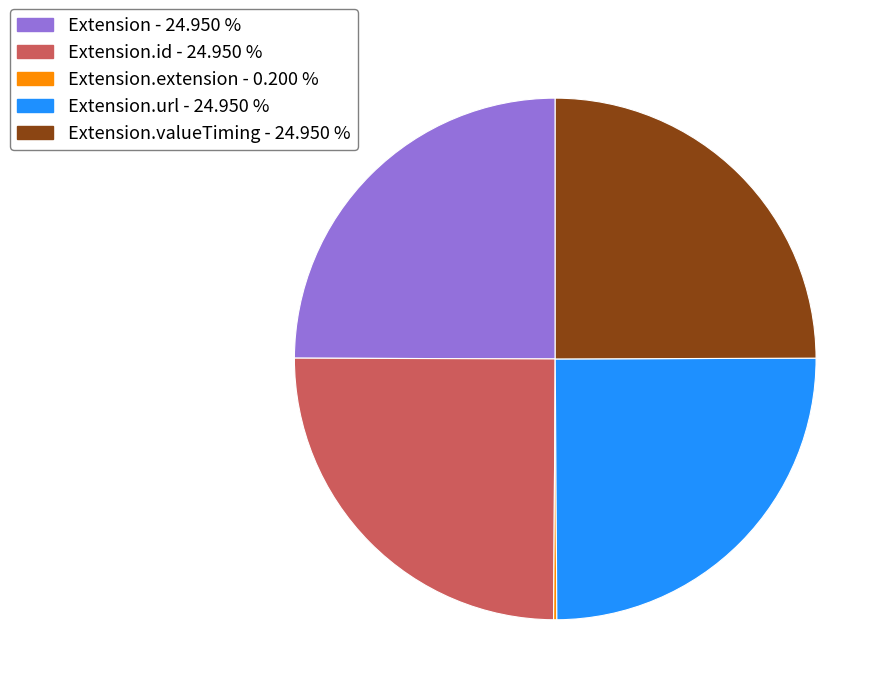

Is there any slice that represents more than half of the pie?

No